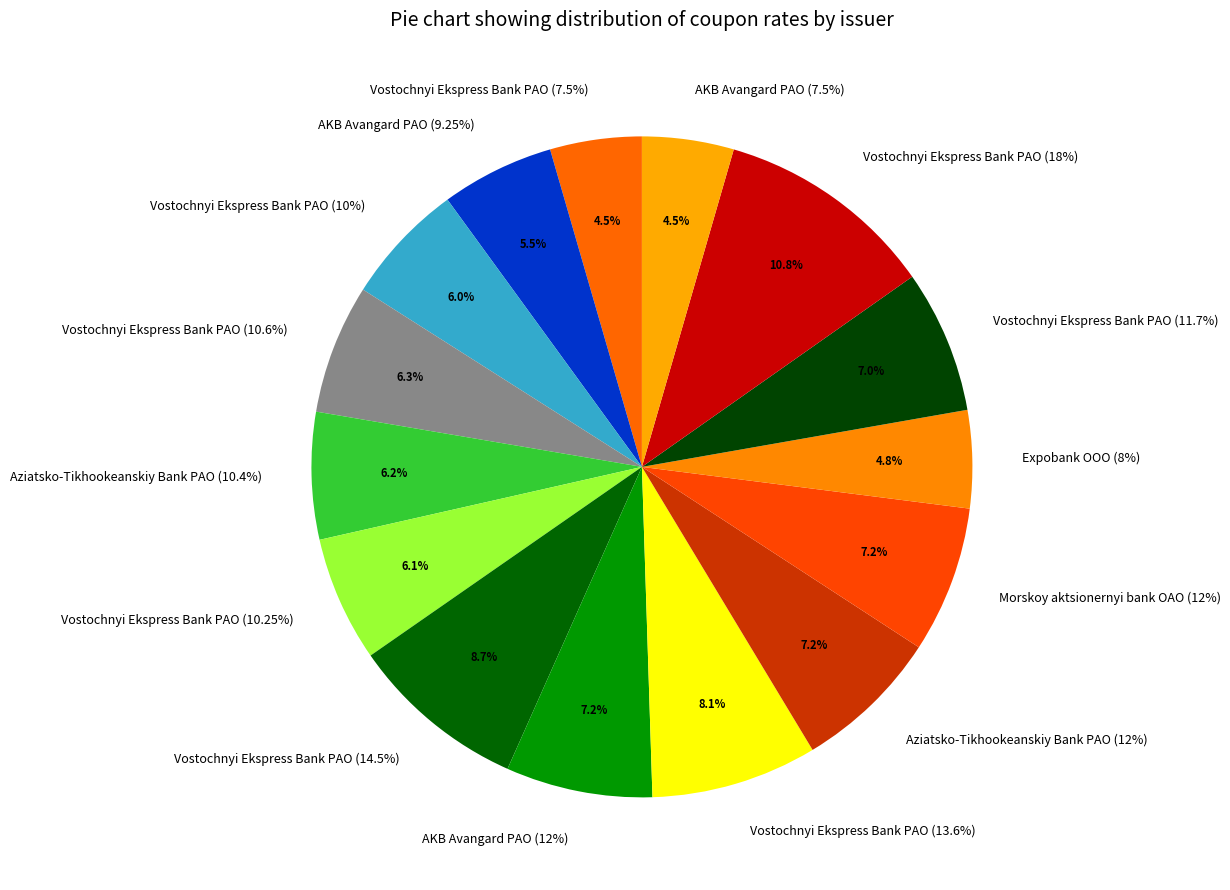

What percentage is the Vostochnyi Ekspress Bank PAO (11.7%) slice, to the nearest percent?

7%